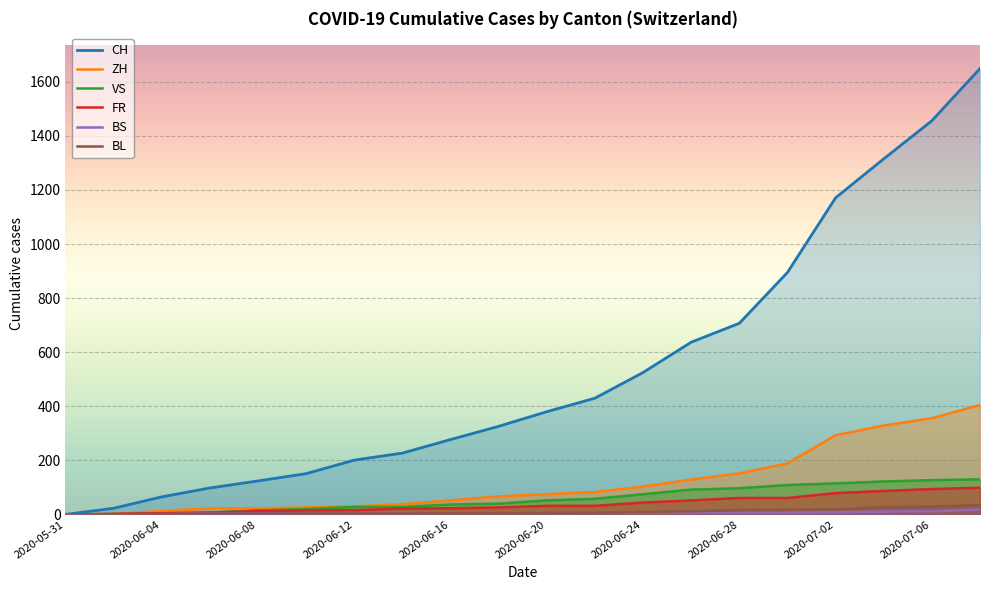

List the series in order of their peak value, highest first.

CH, ZH, VS, FR, BL, BS